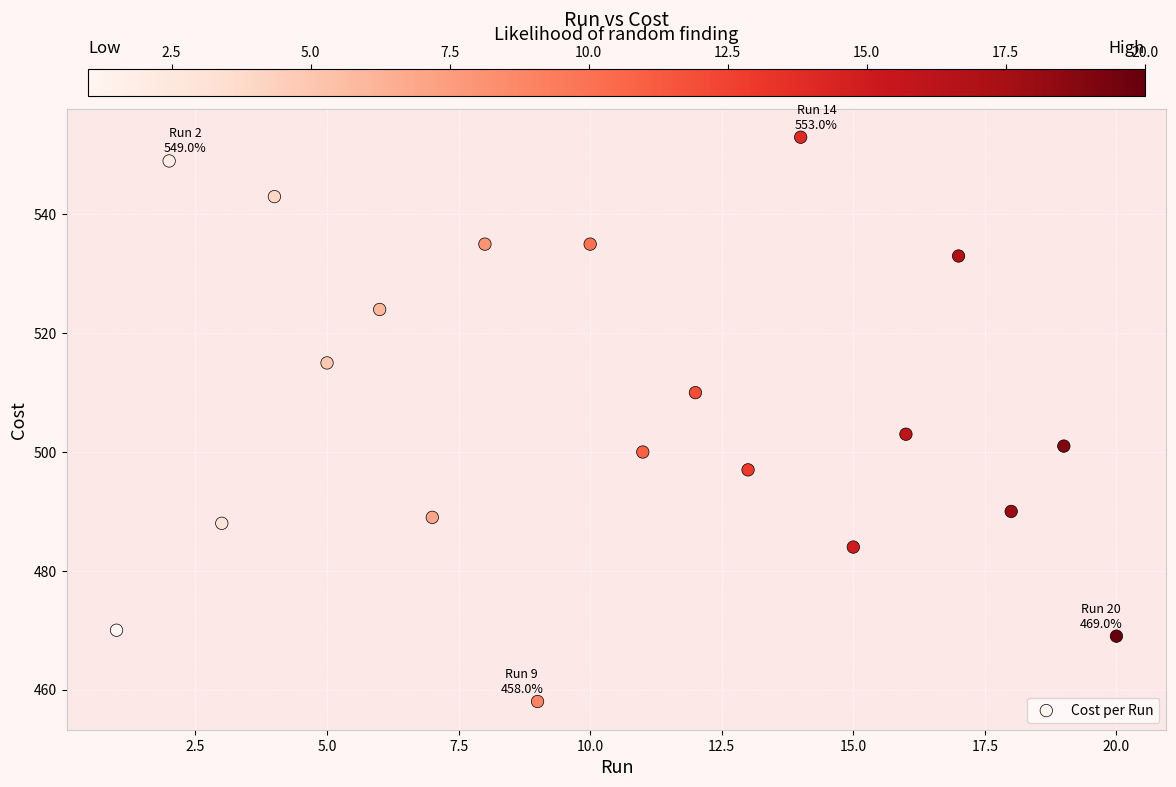

What is the range of Y values (max minus min)?

95.0